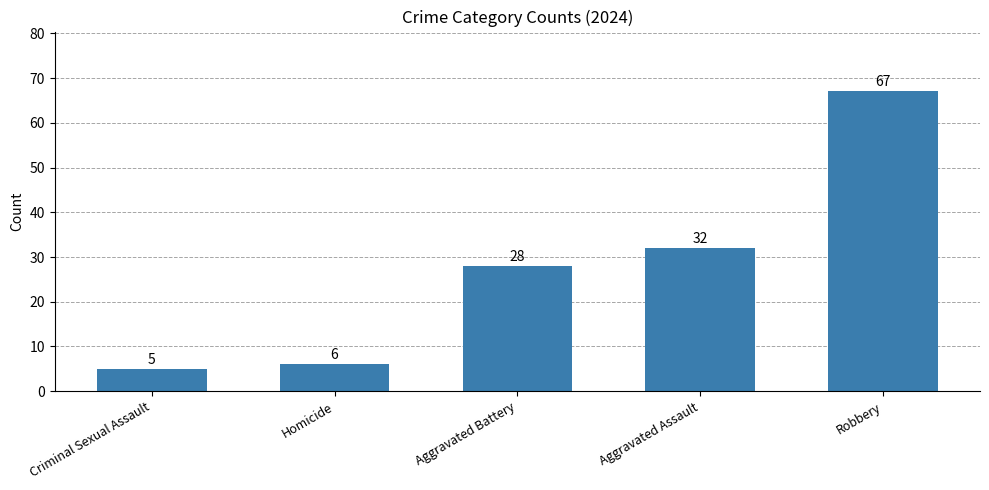

Where is the data nearest to the value 36?

Aggravated Assault